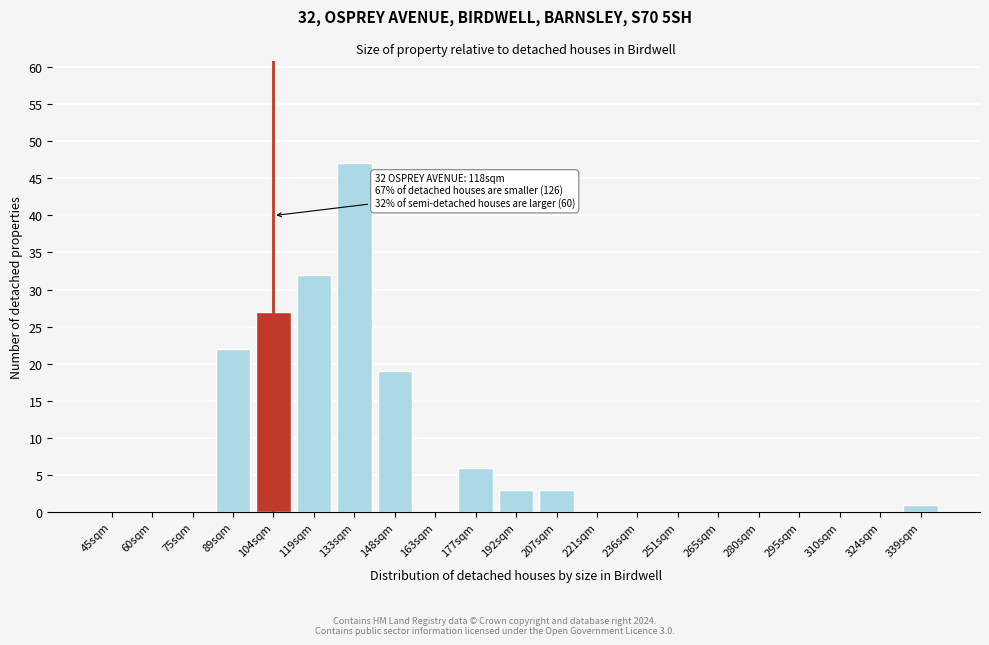

Reading left to right, what are all the values shown in this chart?

45sqm=0	60sqm=0	75sqm=0	89sqm=22	104sqm=27	119sqm=32	133sqm=47	148sqm=19	163sqm=0	177sqm=6	192sqm=3	207sqm=3	221sqm=0	236sqm=0	251sqm=0	265sqm=0	280sqm=0	295sqm=0	310sqm=0	324sqm=0	339sqm=1